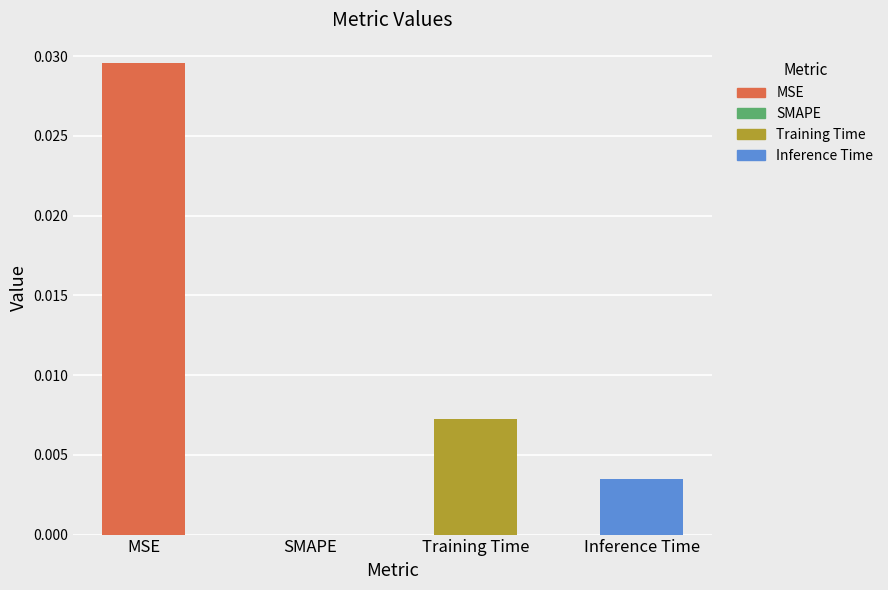

Which category has the highest value across all series?

MSE